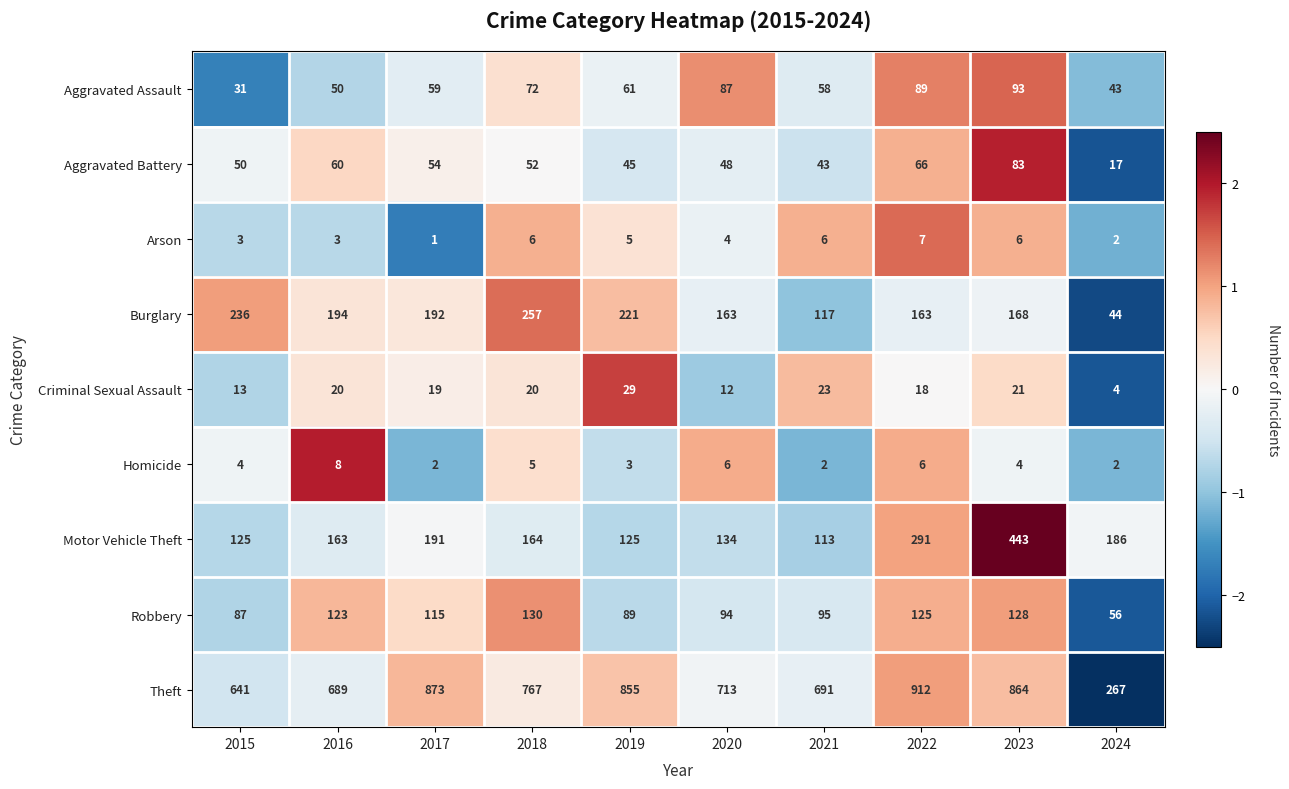

What is the difference between the maximum and minimum values in the Theft series?

645